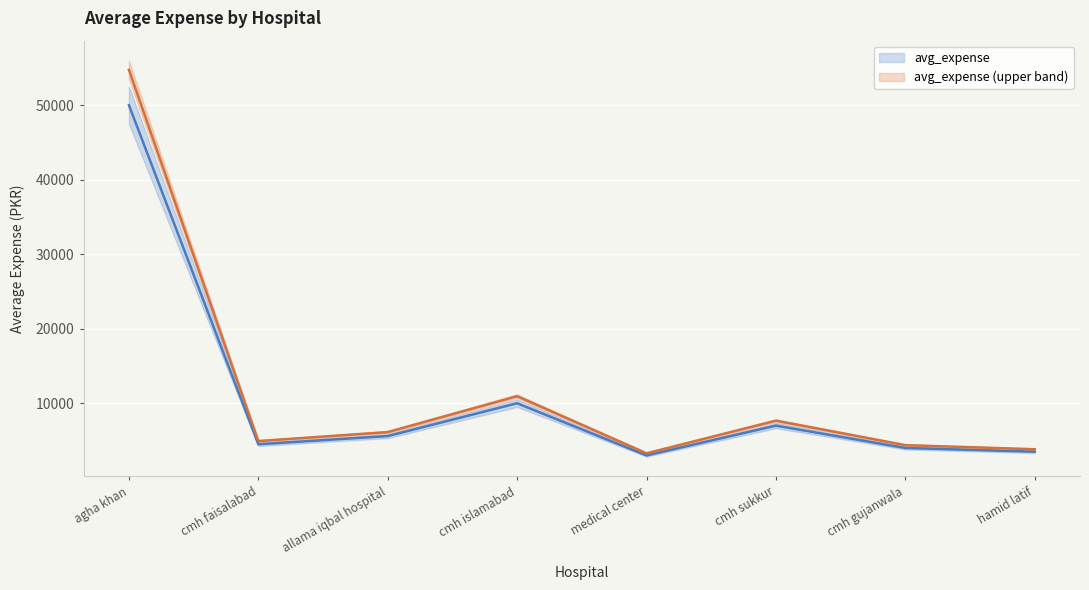

What is the difference between the maximum and minimum values?

47000